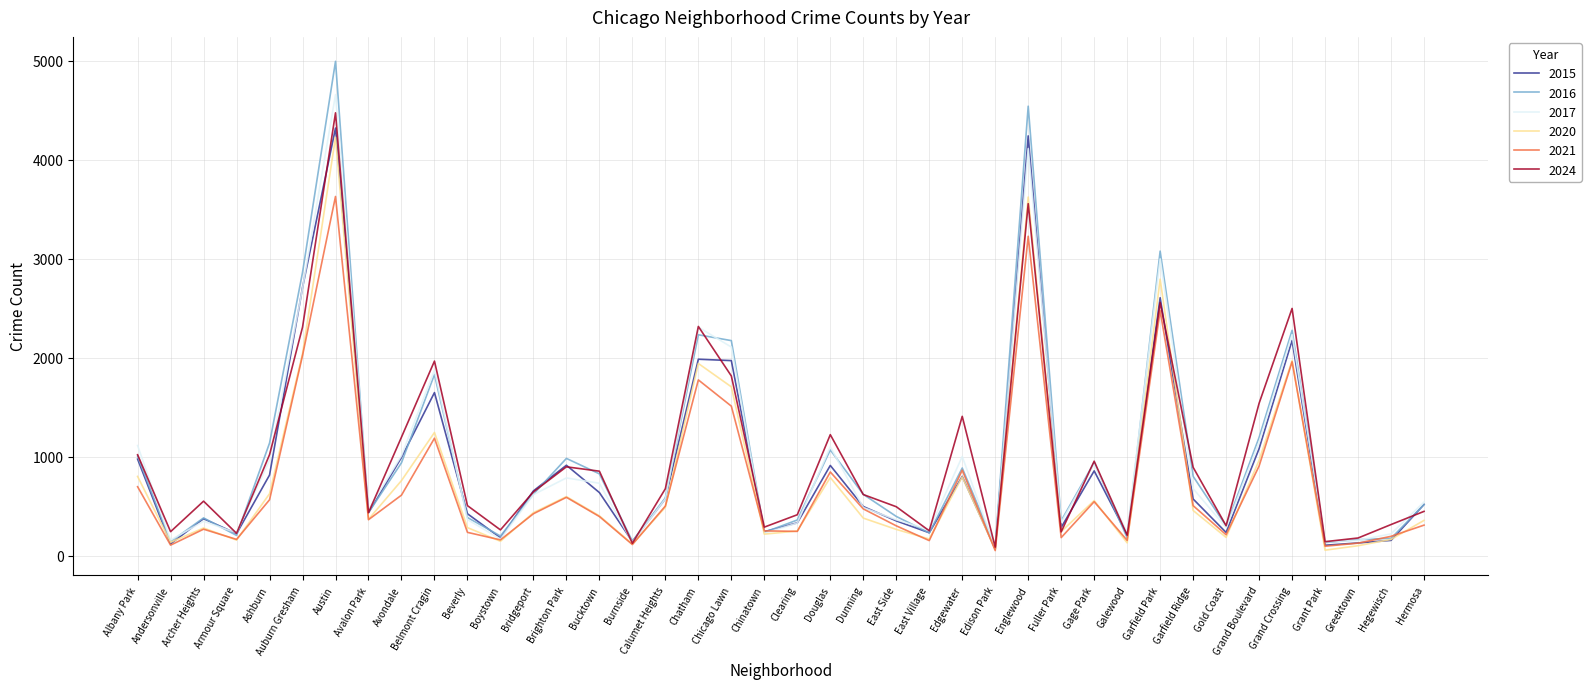

Which series ends up on top after the final intersection of 2016 and 2021?

2016